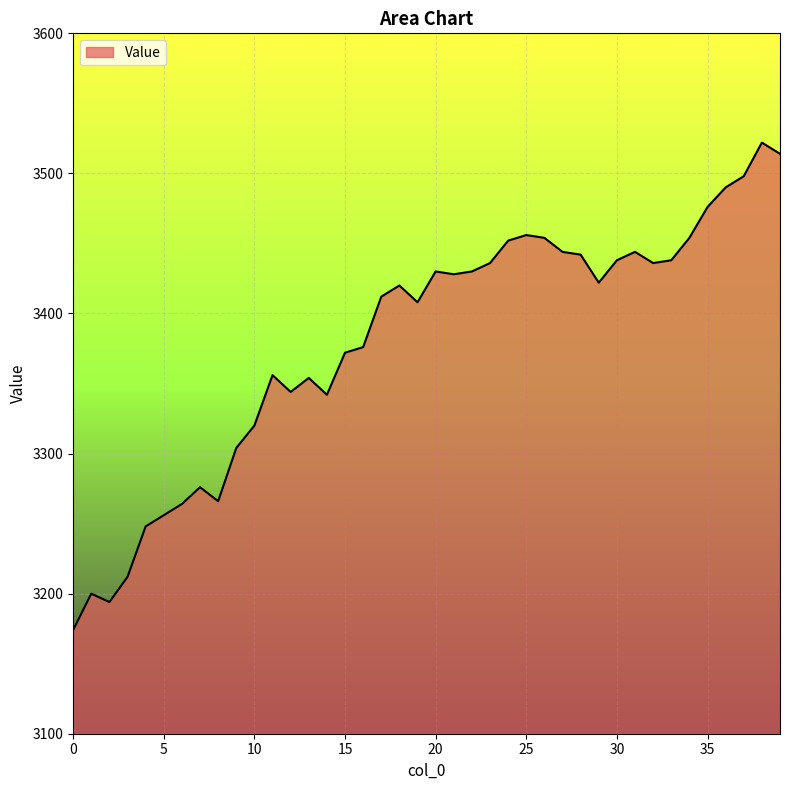

What is the difference between the maximum and minimum values?

348